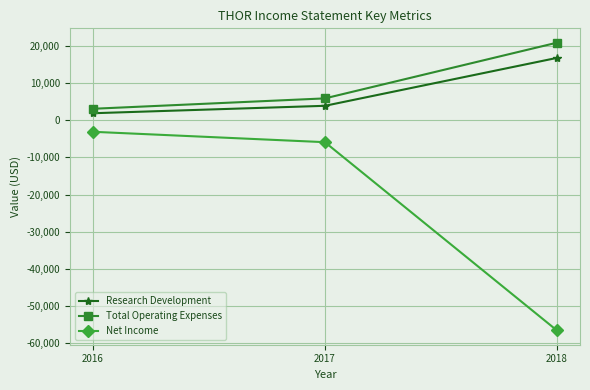

Reading right to left, what are all the values shown in this chart?

Research Development: 2018=16800	2017=3900	2016=1900
Total Operating Expenses: 2018=20900	2017=5900	2016=3100
Net Income: 2018=-56600	2017=-5900	2016=-3100